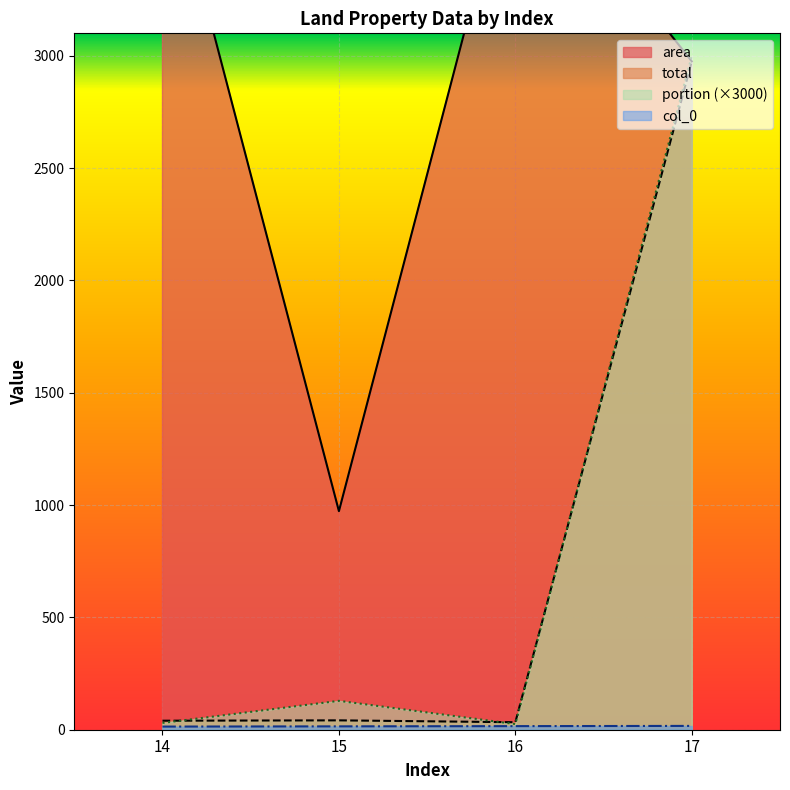

Which series has the largest range (max minus min)?

area